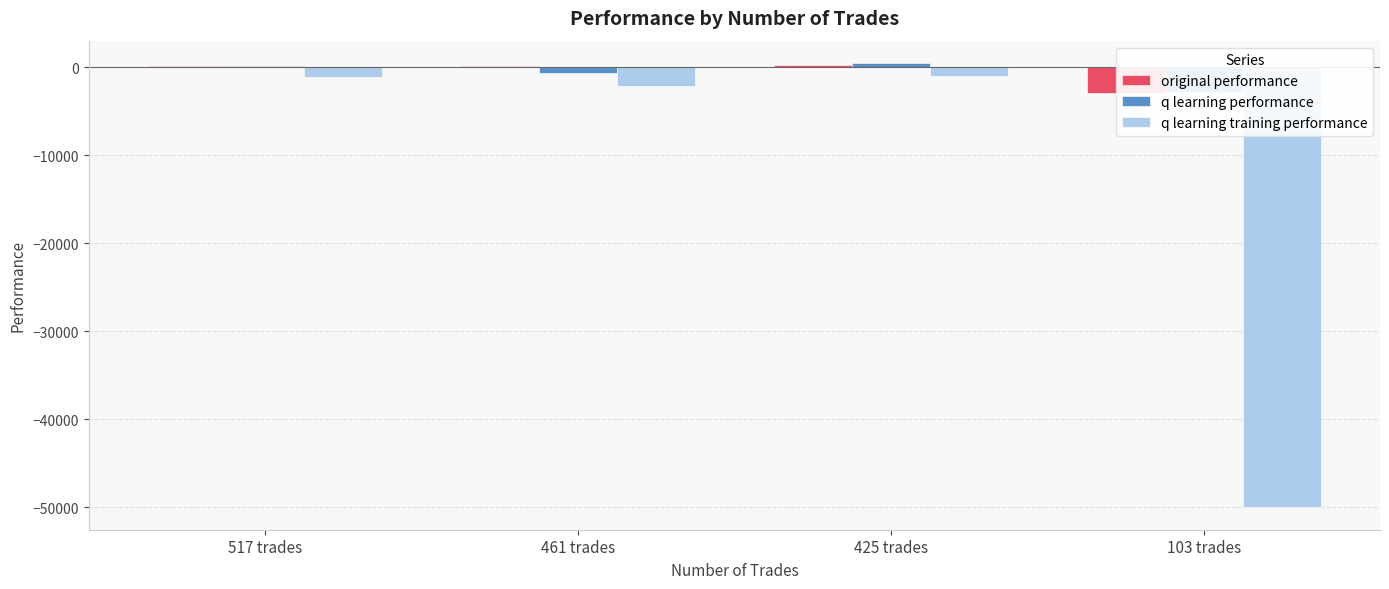

What position from the right is 517 trades?

4